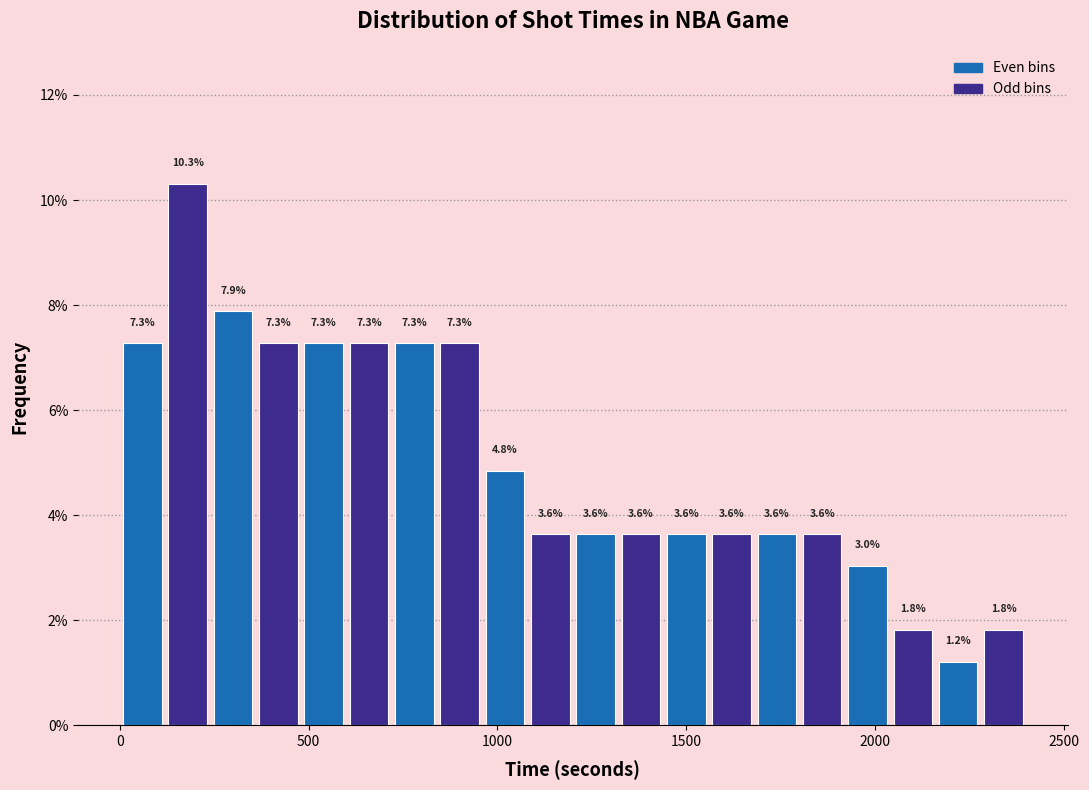

Around what value on the x-axis is the tallest bar? Give the approximate position of its centre, as read against the axis.

200